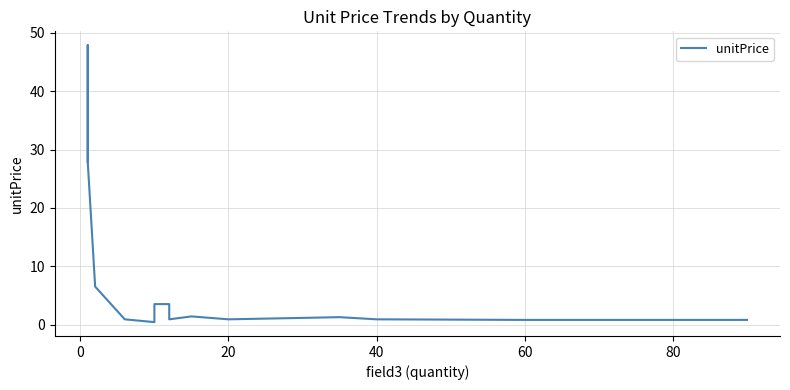

How many points are lower than both their immediate neighbors (excluding endpoints)?

1